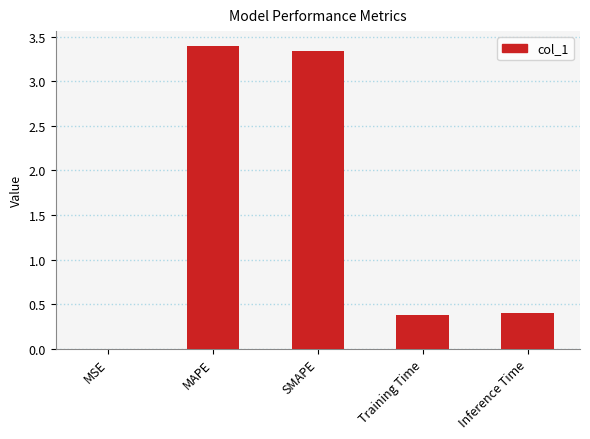

Where is the data nearest to the value 1?

Inference Time